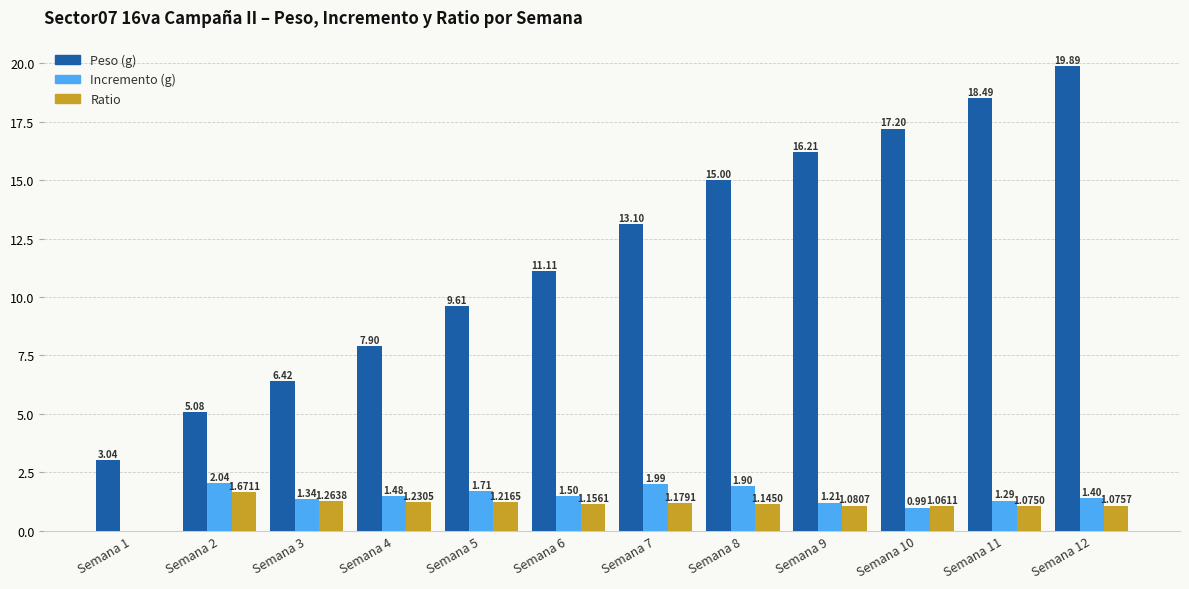

How many values in the Ratio series exceed 1?

11